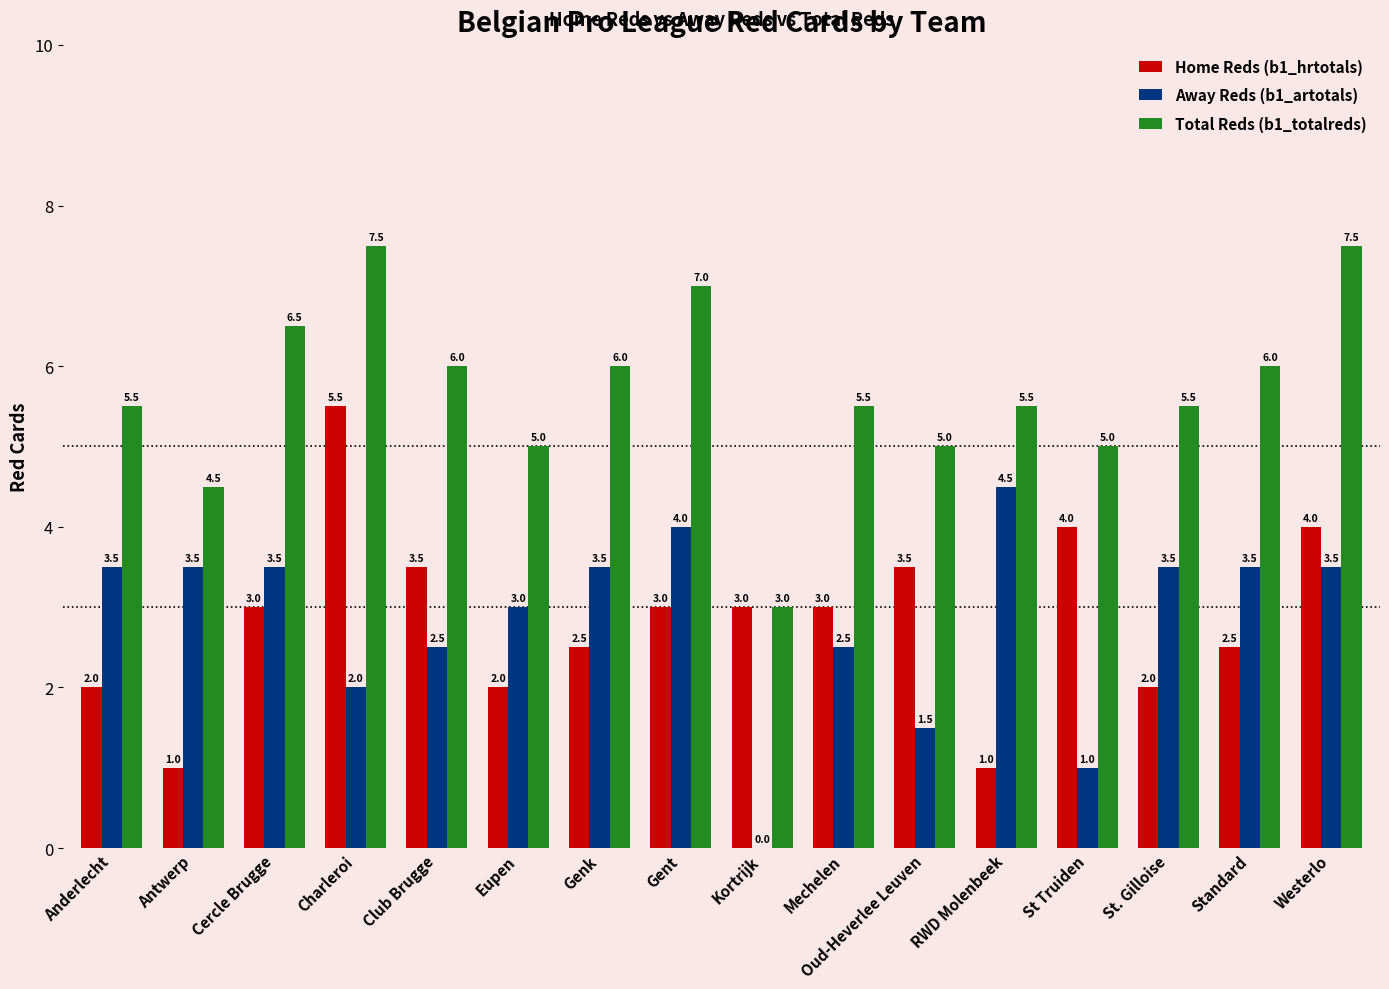

Reading right to left, extract all data points from this chart.

Home Reds (b1_hrtotals): Westerlo=4.0	Standard=2.5	St. Gilloise=2.0	St Truiden=4.0	RWD Molenbeek=1.0	Oud-Heverlee Leuven=3.5	Mechelen=3.0	Kortrijk=3.0	Gent=3.0	Genk=2.5	Eupen=2.0	Club Brugge=3.5	Charleroi=5.5	Cercle Brugge=3.0	Antwerp=1.0	Anderlecht=2.0
Away Reds (b1_artotals): Westerlo=3.5	Standard=3.5	St. Gilloise=3.5	St Truiden=1.0	RWD Molenbeek=4.5	Oud-Heverlee Leuven=1.5	Mechelen=2.5	Kortrijk=0.0	Gent=4.0	Genk=3.5	Eupen=3.0	Club Brugge=2.5	Charleroi=2.0	Cercle Brugge=3.5	Antwerp=3.5	Anderlecht=3.5
Total Reds (b1_totalreds): Westerlo=7.5	Standard=6.0	St. Gilloise=5.5	St Truiden=5.0	RWD Molenbeek=5.5	Oud-Heverlee Leuven=5.0	Mechelen=5.5	Kortrijk=3.0	Gent=7.0	Genk=6.0	Eupen=5.0	Club Brugge=6.0	Charleroi=7.5	Cercle Brugge=6.5	Antwerp=4.5	Anderlecht=5.5